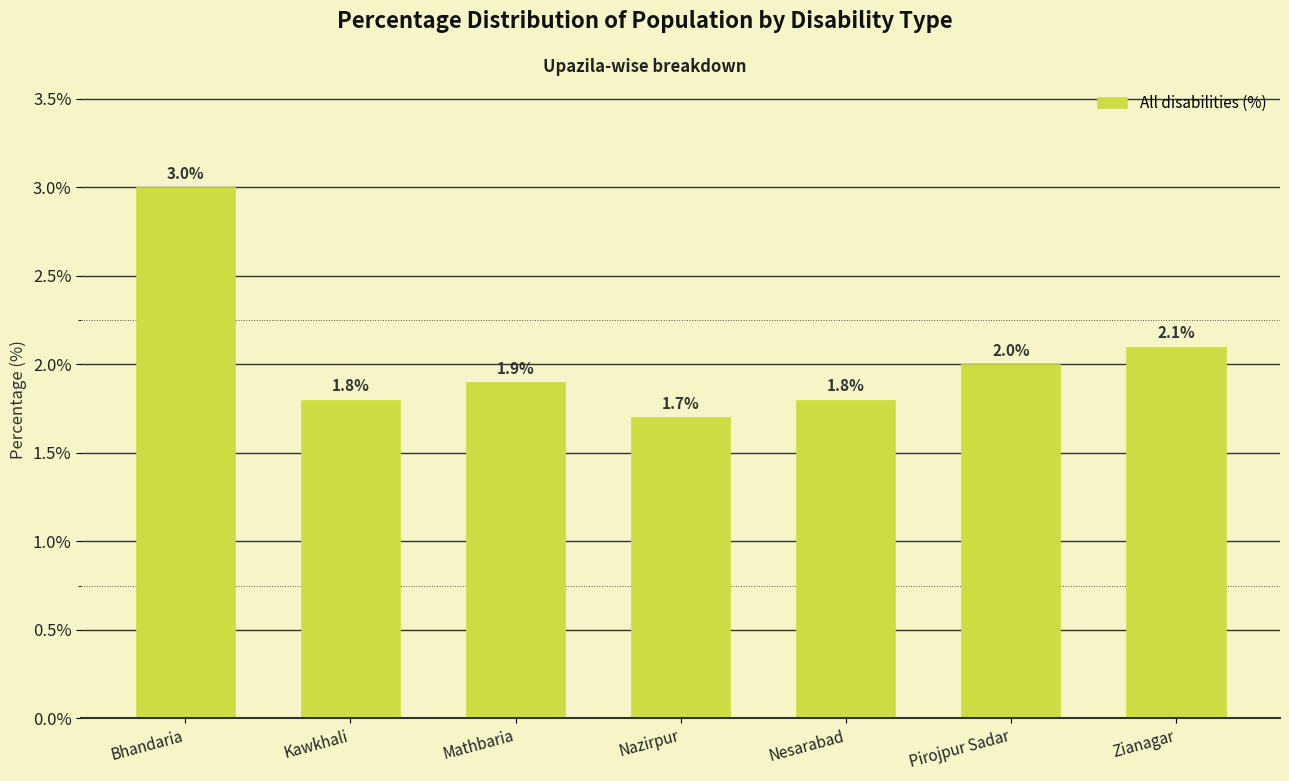

What is the label of the 1st bar from the right?

Zianagar